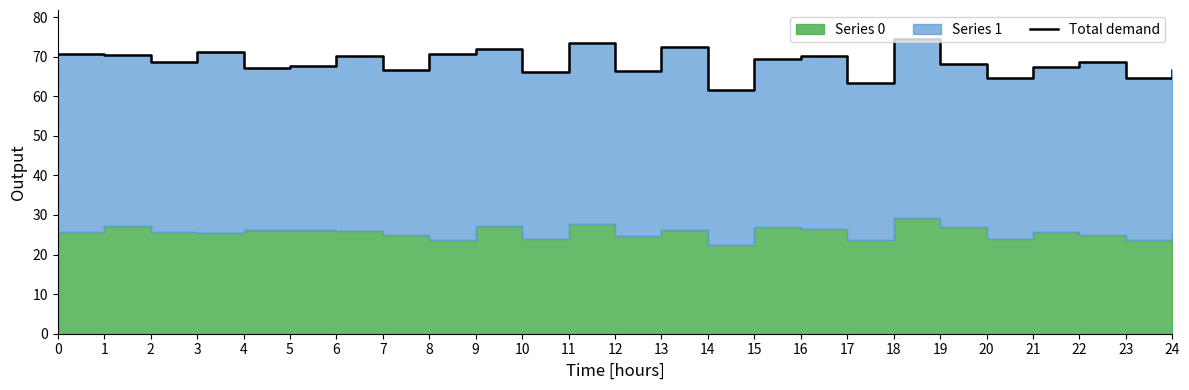

True or false: the data shows 27.2 at 10.

False